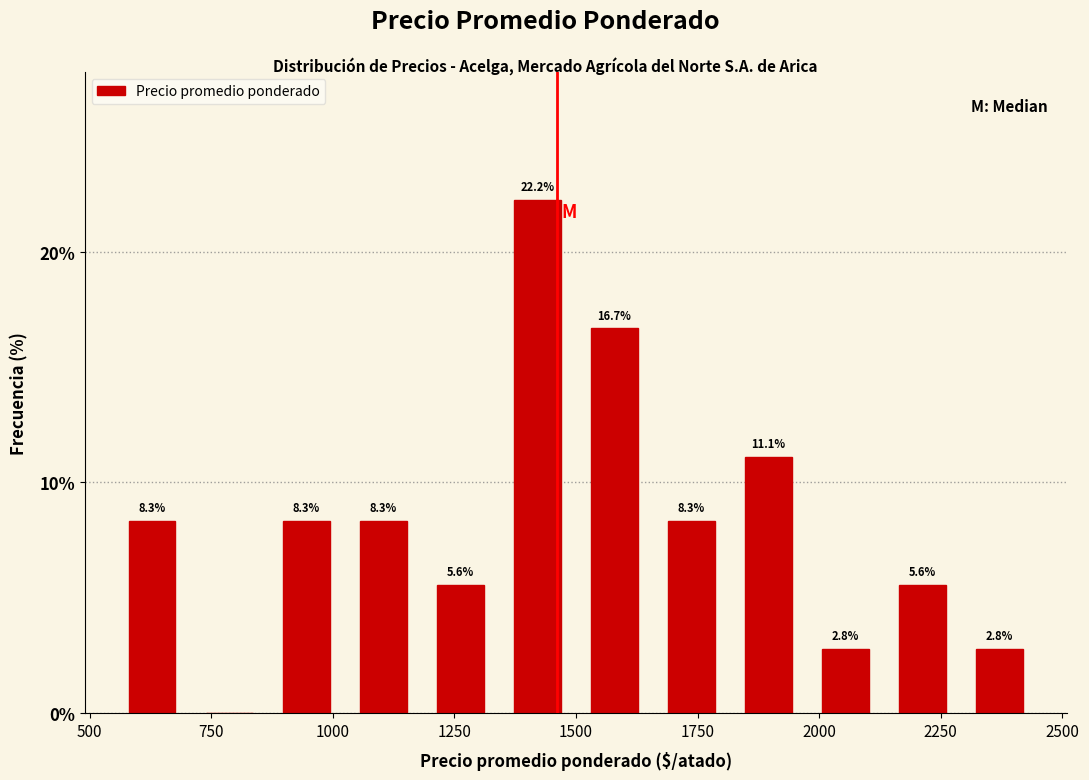

Around what value on the x-axis is the tallest bar? Give the approximate position of its centre, as read against the axis.

1400